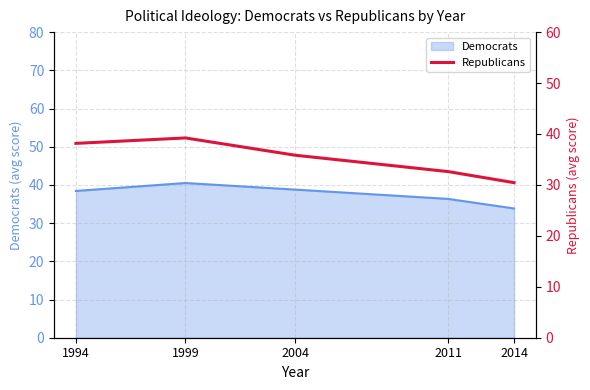

How many values are below 35?

2